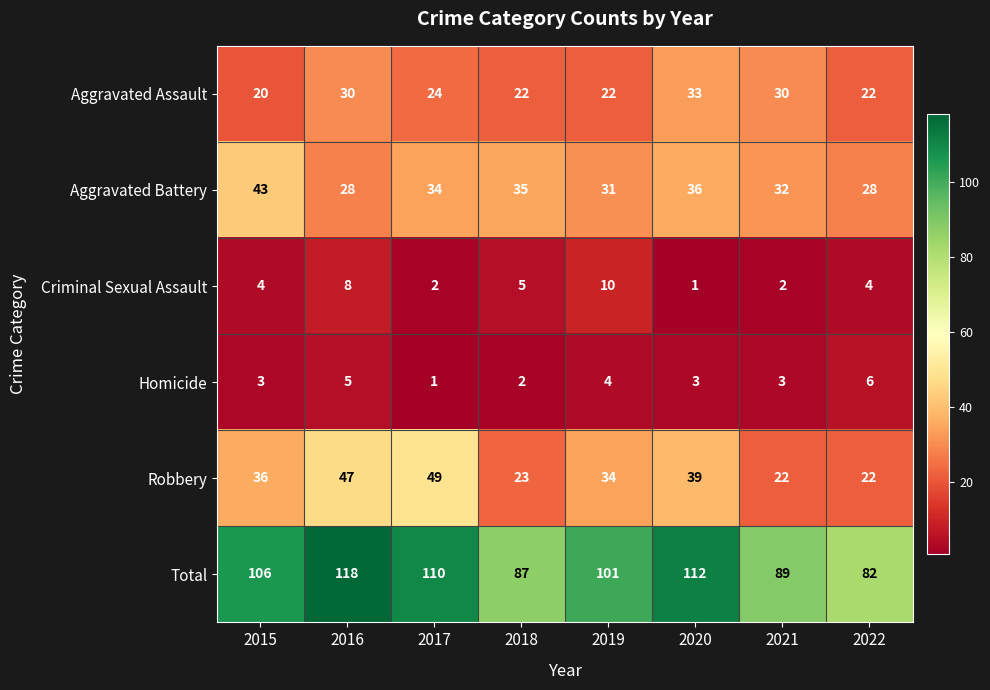

True or false: Homicide has a value of 3 at 2018.

False